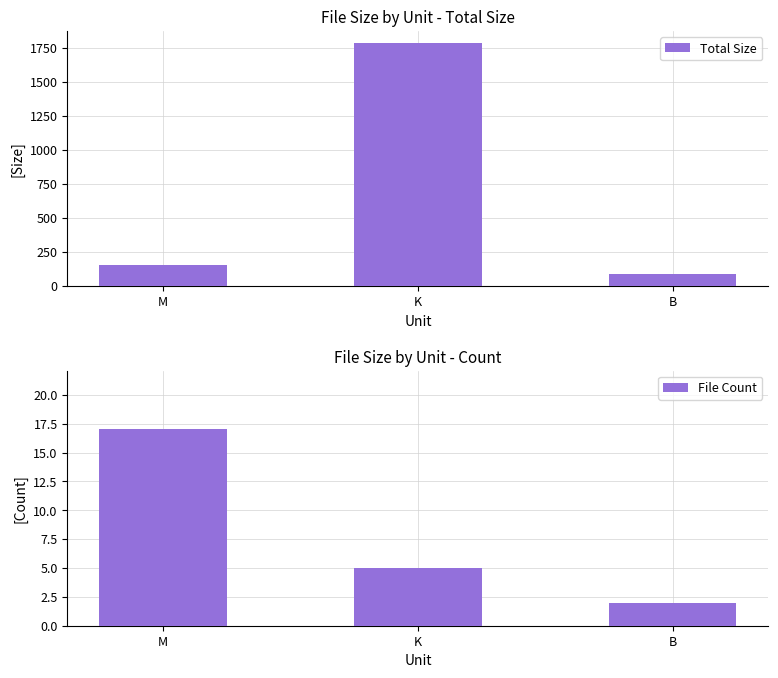

Reading left to right, list all the values displayed in this chart.

Total Size: M=152.6	K=1783.2	B=89.0
File Count: M=17.0	K=5.0	B=2.0